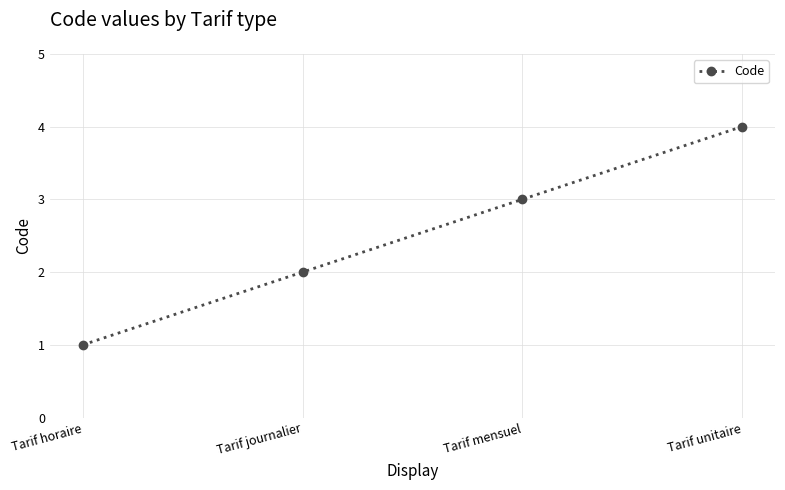

True or false: there are more than 2 points higher than both neighbors.

False